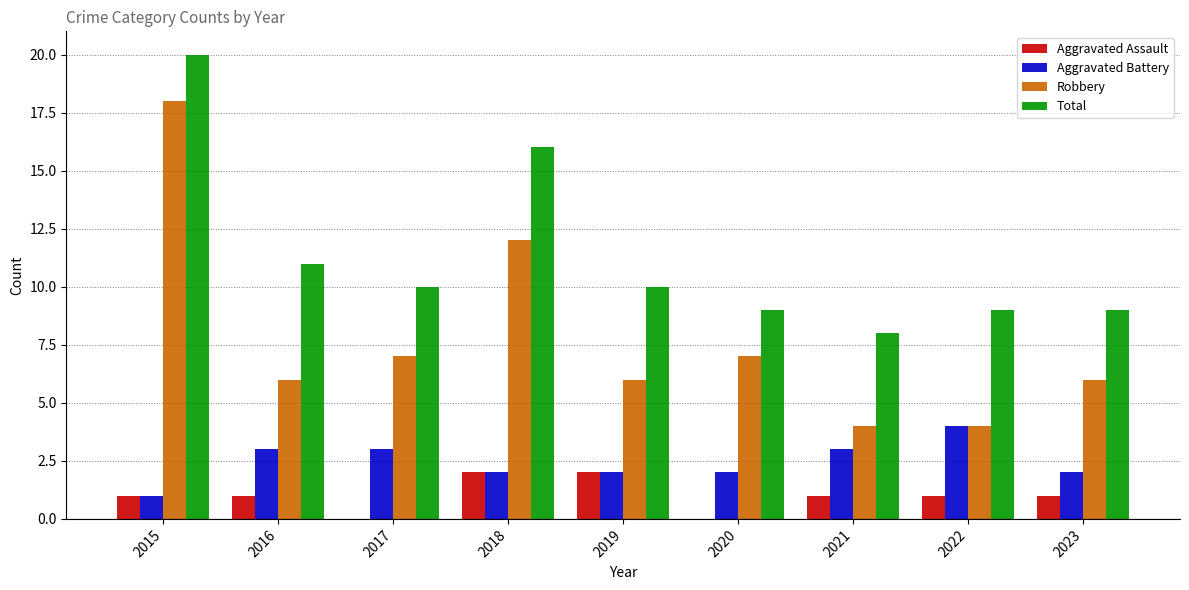

Which series has the widest spread of values?

Robbery